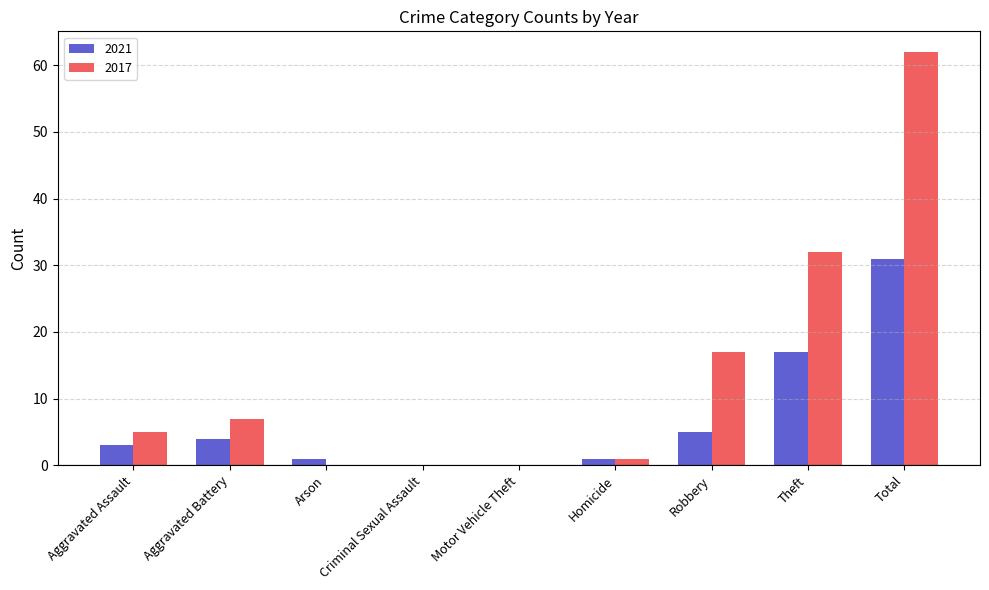

How many distinct data groups are displayed?

2